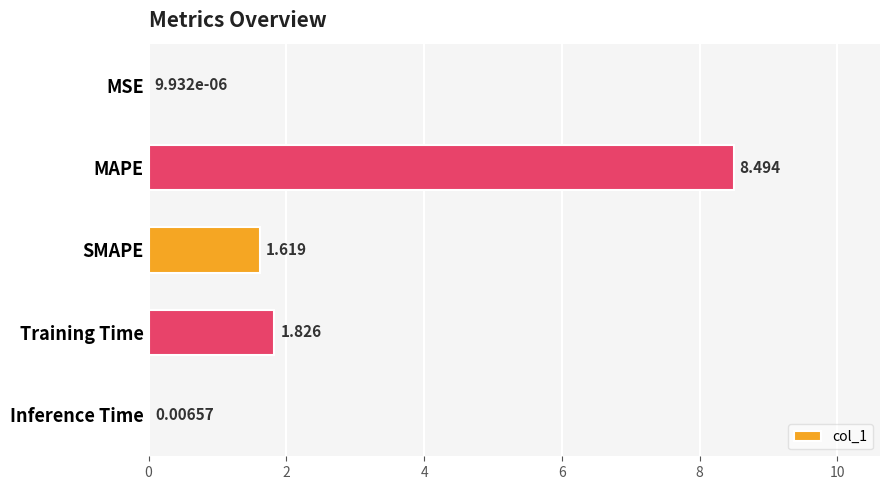

At which label is the value closest to 4?

Training Time